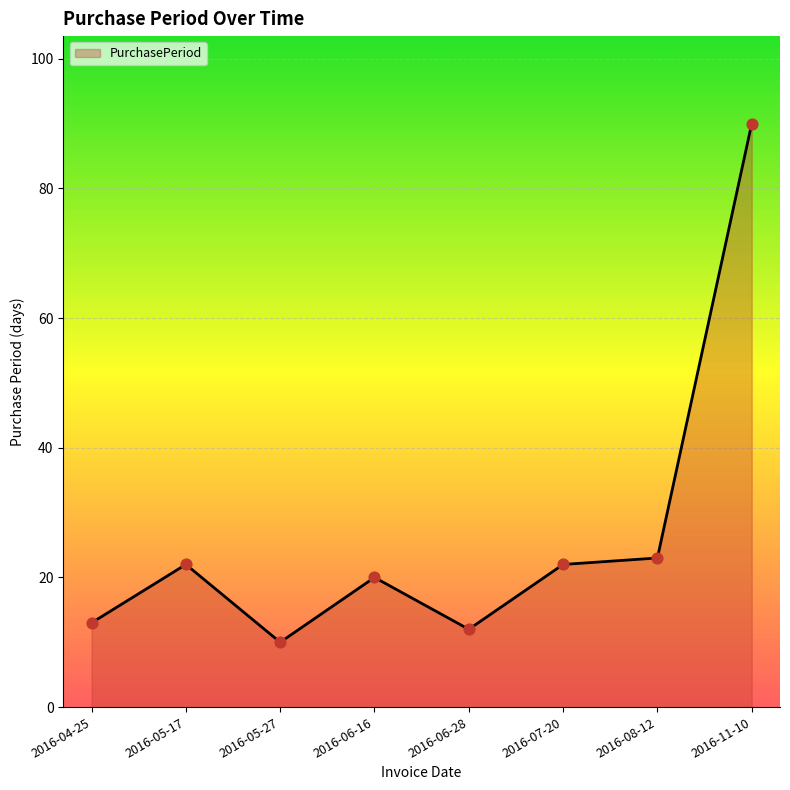

What is the change in value from 2016-06-28 to 2016-11-10?

+78